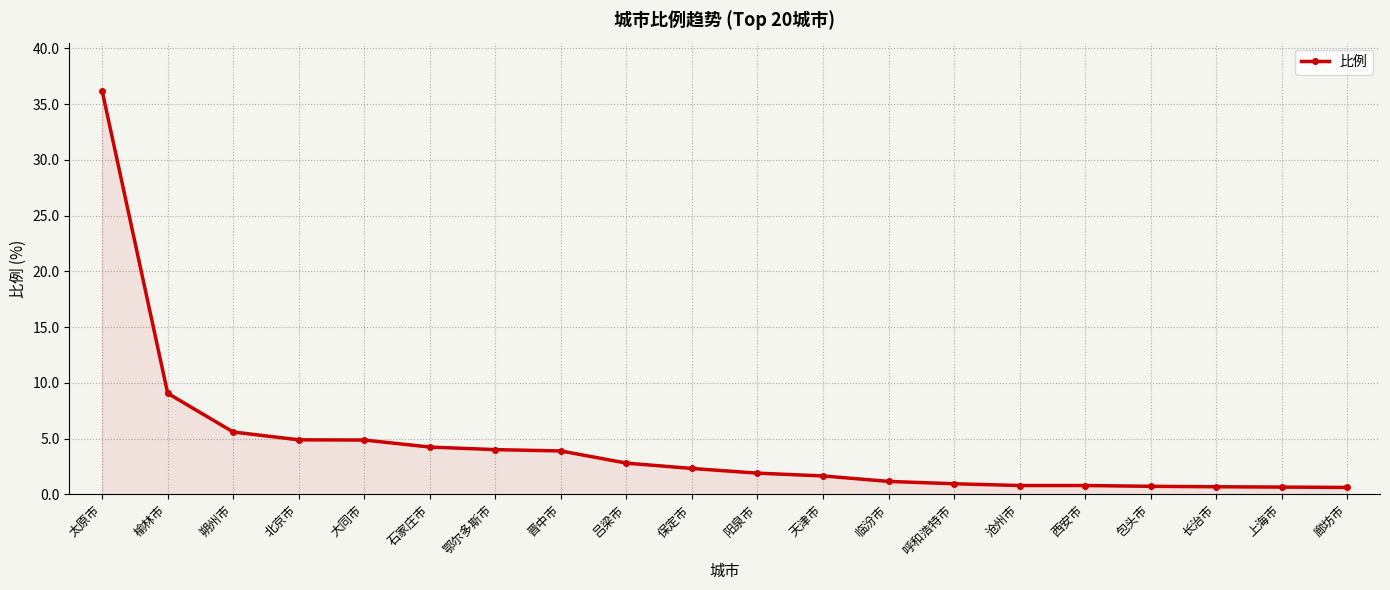

What is the maximum value shown in the chart?

36.2